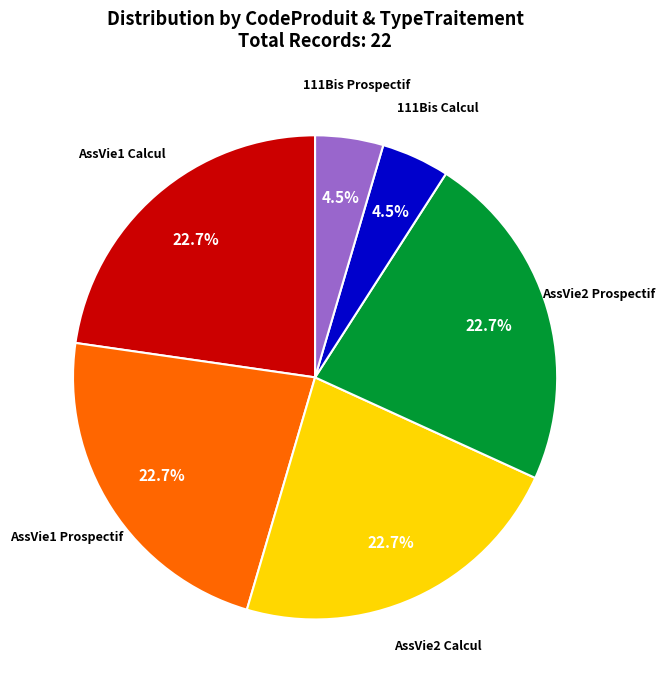

Does any single category account for the majority?

No